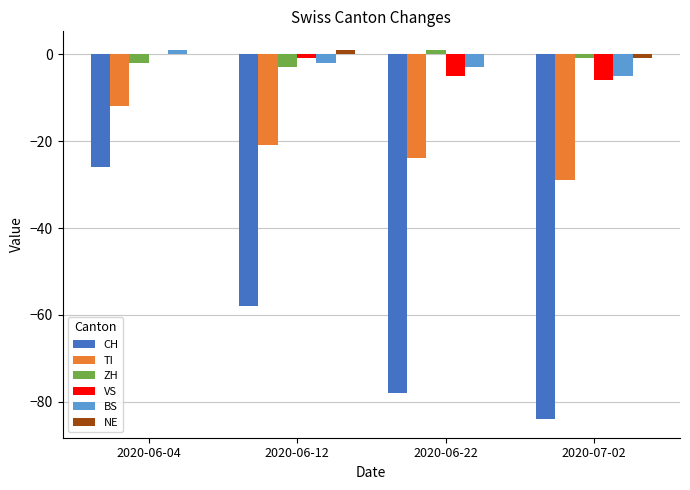

Between 2020-06-12 and 2020-07-02, which series saw the biggest shift?

CH